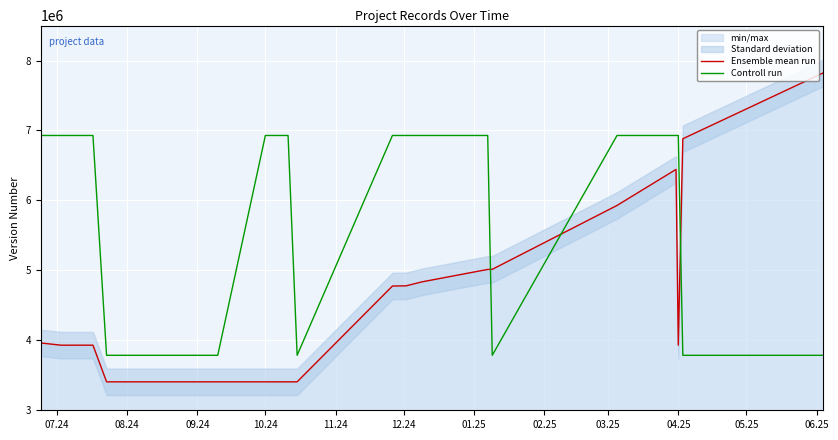

After their last crossing, which series has the higher values: Controll run or Ensemble mean run?

Ensemble mean run